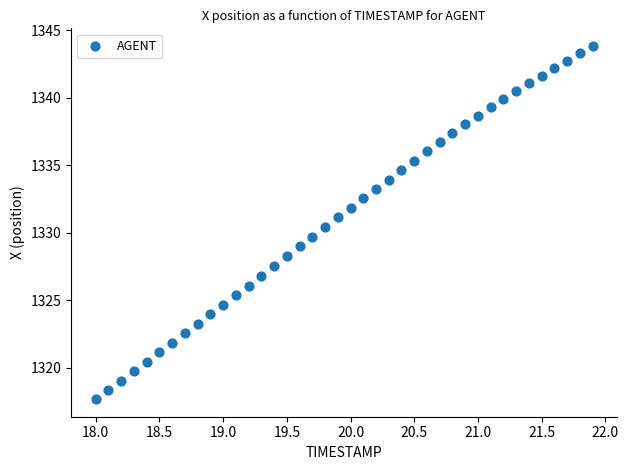

What is the range of X values (max minus min)?

3.9